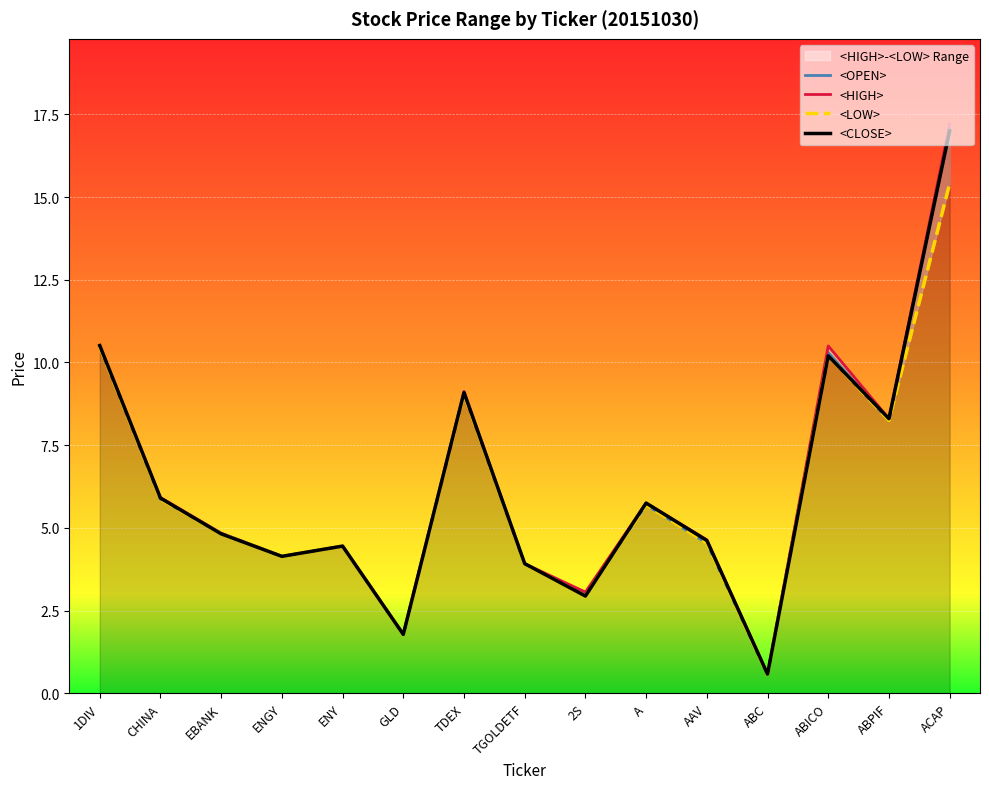

The value of <CLOSE> at 2S is 2.9. True or false?

True